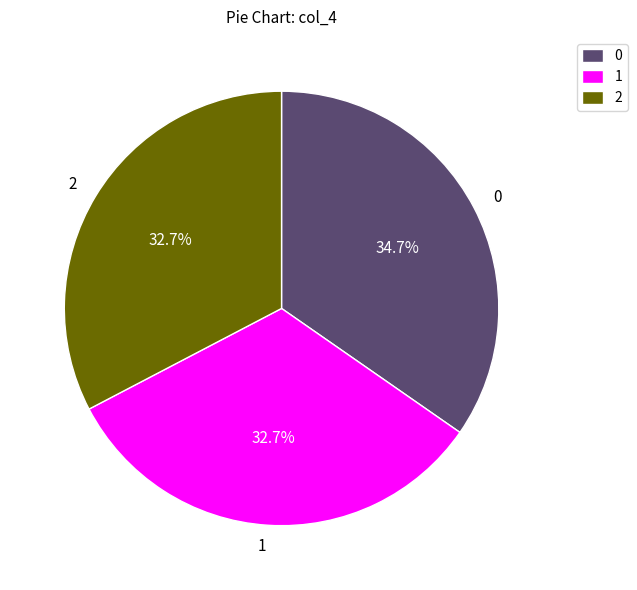

Count the number of slices in the pie.

3